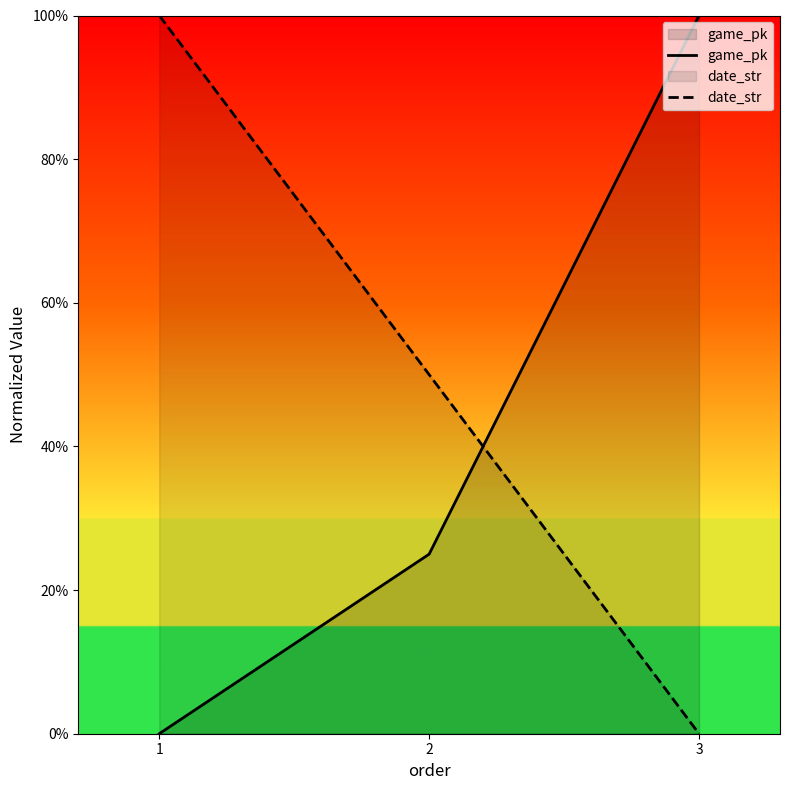

At how many categories does at least one series exceed 0?

3